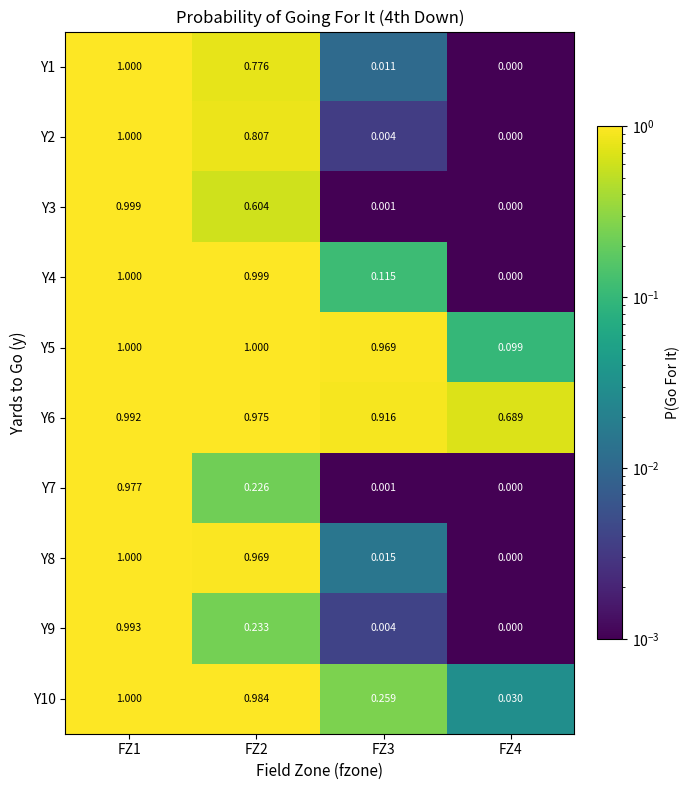

At how many categories does at least one series exceed 0?

4